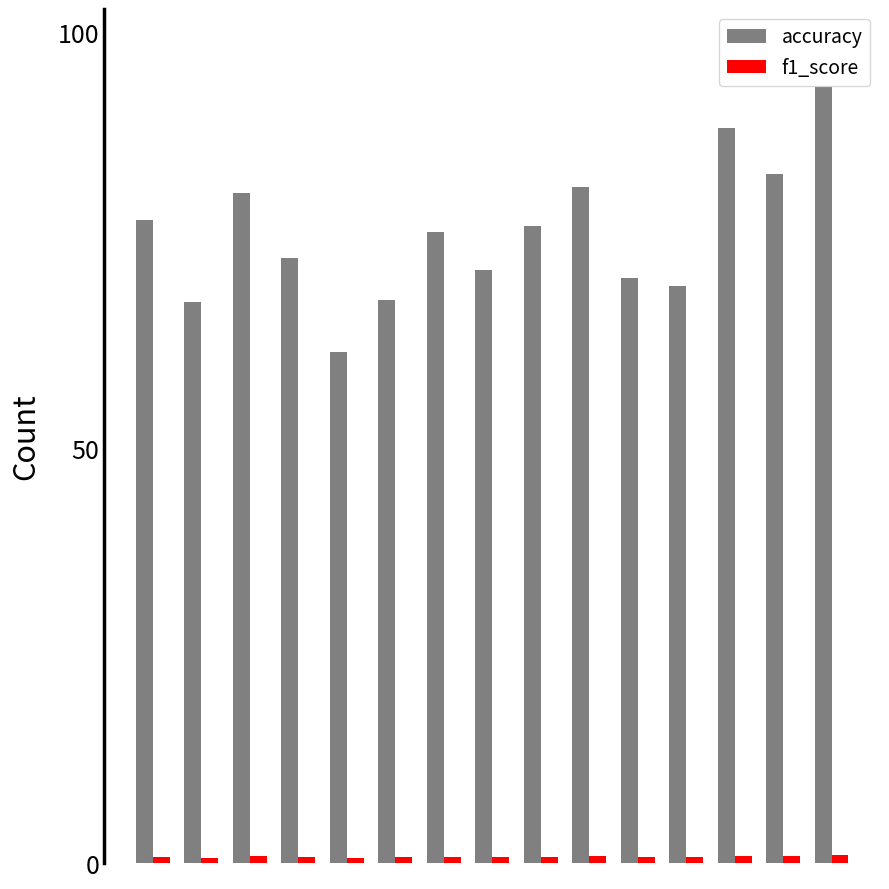

Which series has the largest total across all categories?

accuracy